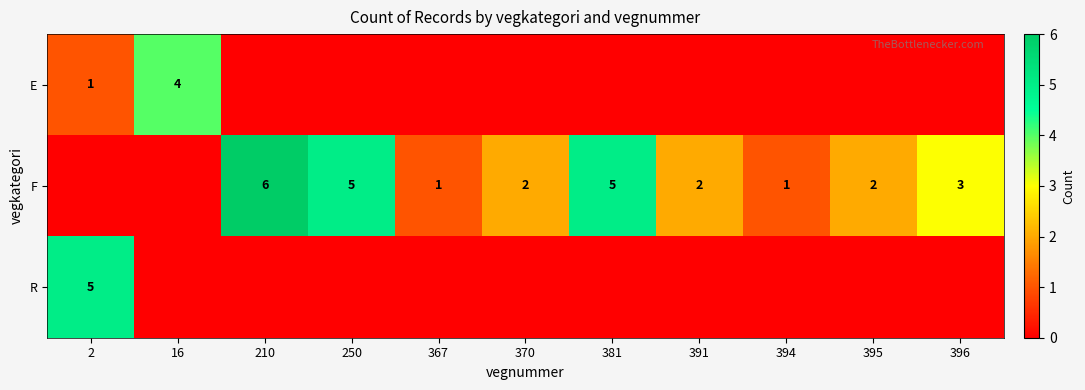

Is it true that F equals 5 at 250?

True